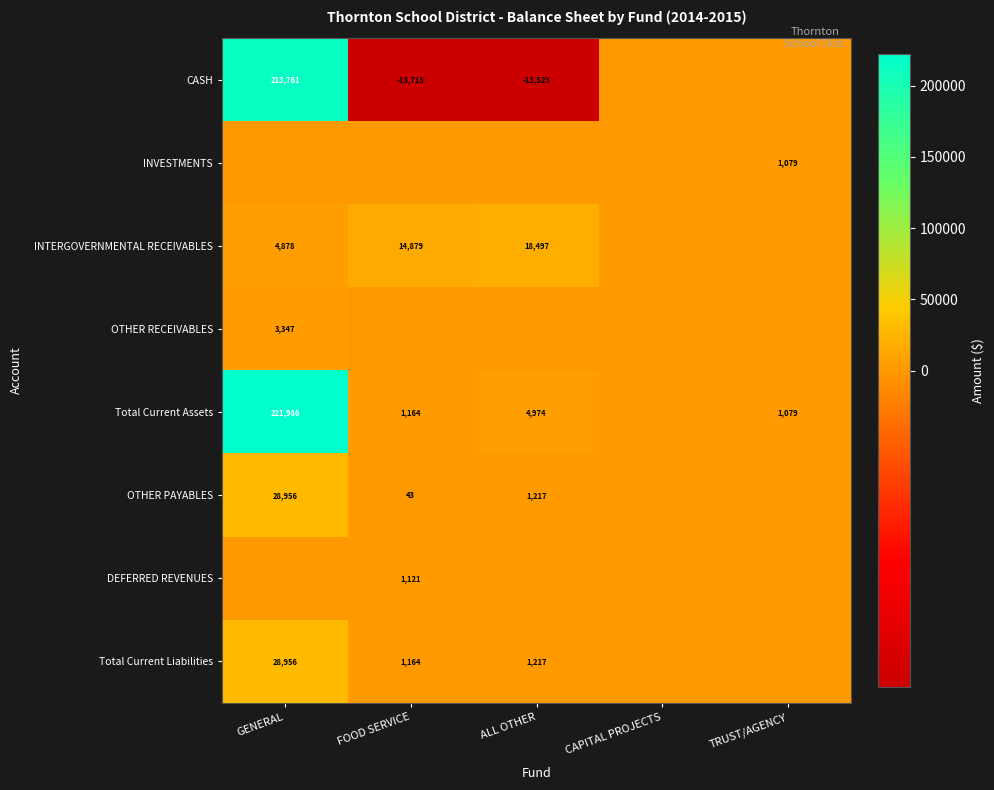

Which label corresponds to the largest value in the chart?

GENERAL